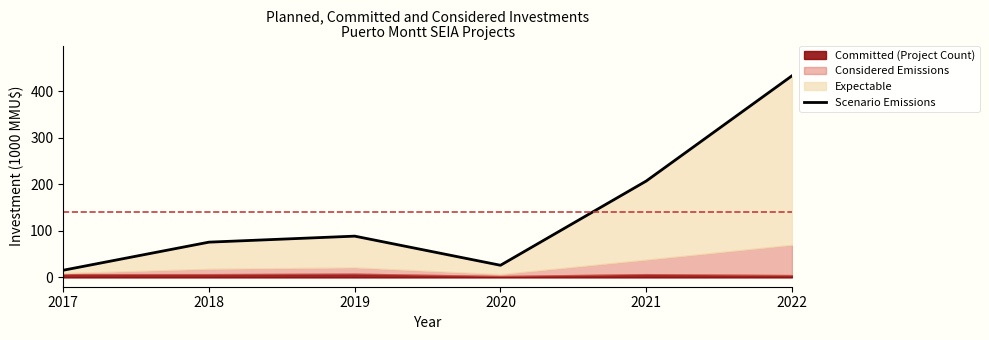

Is it true that the value at 2020 is 13.7?

False